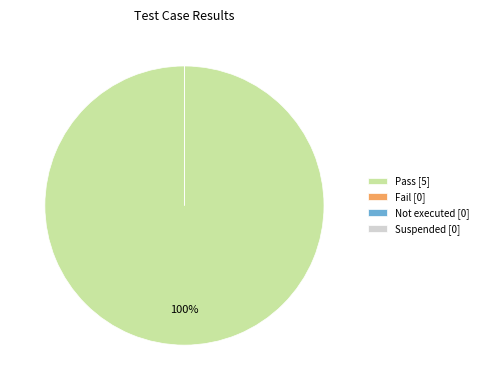

Does any single category account for the majority?

Yes